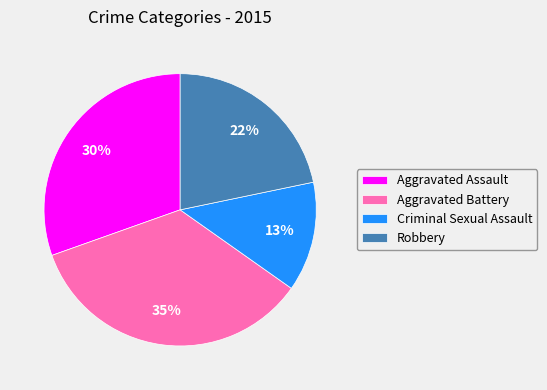

Combined, do Criminal Sexual Assault and Aggravated Battery account for over 50%?

No